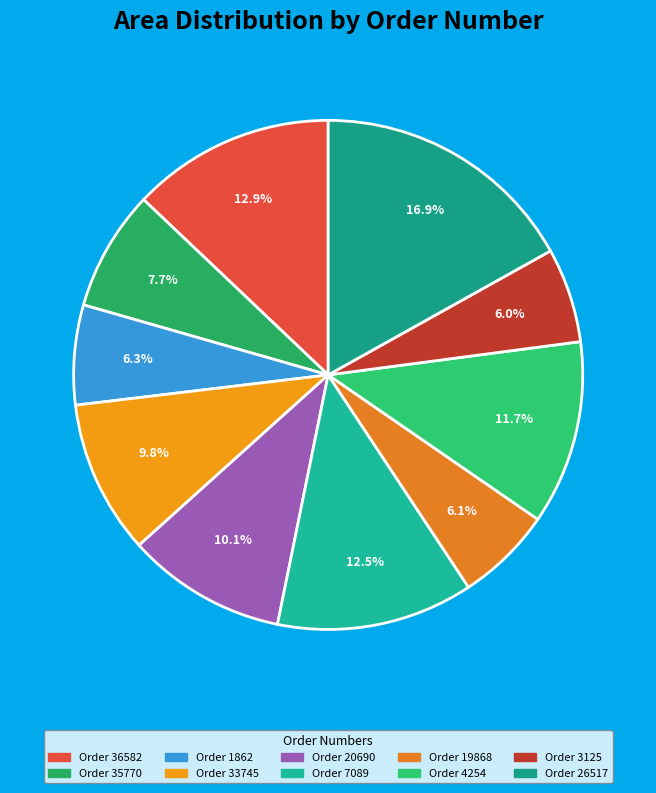

Which category has the smallest portion of the pie?

3125